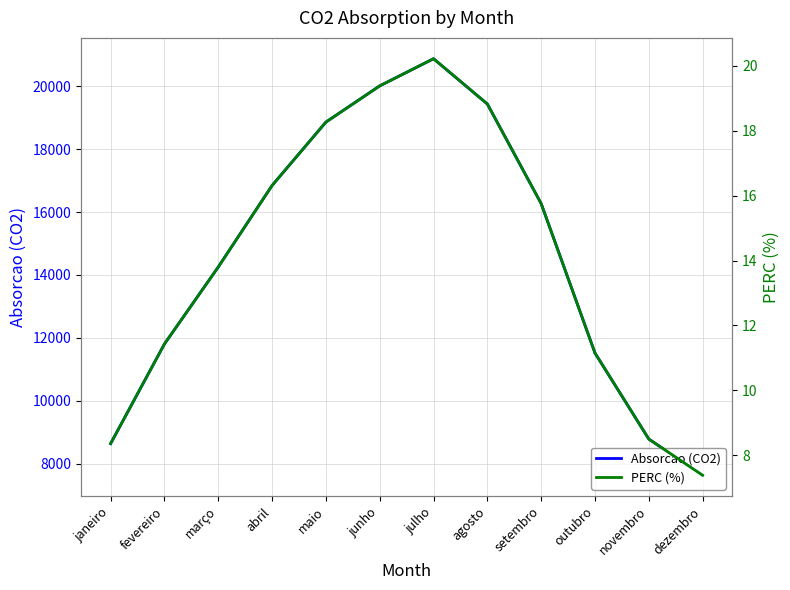

What is the difference between the highest and lowest values at março?

14238.8